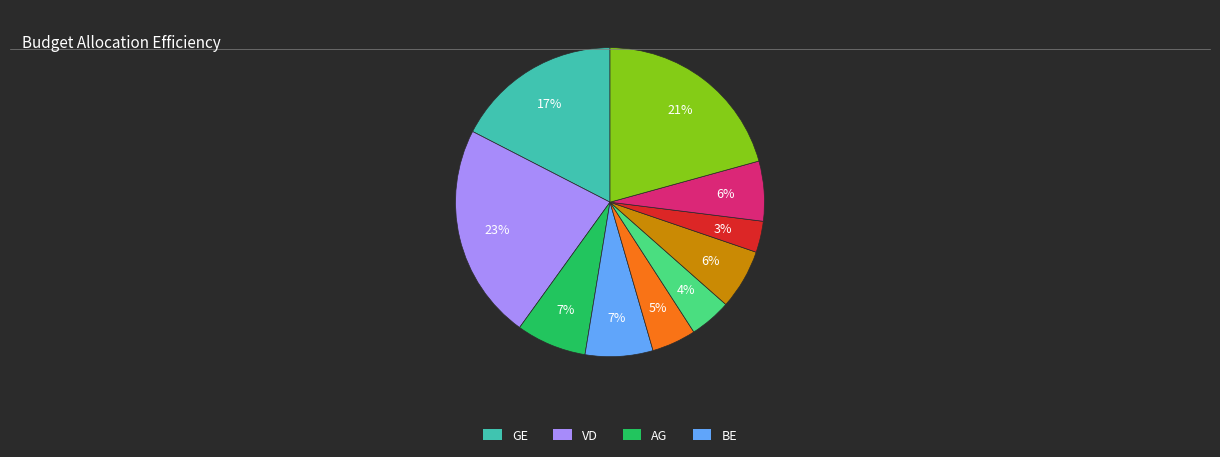

Is there any slice that represents more than half of the pie?

No